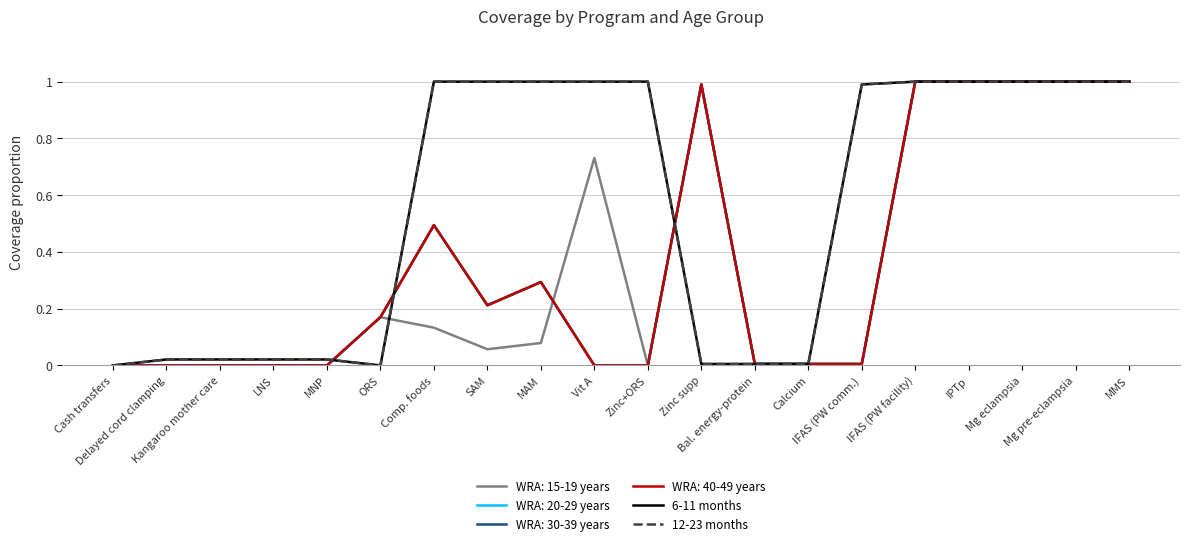

Reading left to right, extract all data points from this chart.

6-11 months: Cash transfers=0.0	Delayed cord clamping=0.0	Kangaroo mother care=0.0	LNS=0.0	MNP=0.0	ORS=0.0	Comp. foods=1.0	SAM=1.0	MAM=1.0	Vit A=1.0	Zinc+ORS=1.0	Zinc supp=0.0	Bal. energy-protein=0.0	Calcium=0.0	IFAS (PW comm.)=1.0	IFAS (PW facility)=1.0	IPTp=1.0	Mg eclampsia=1.0	Mg pre-eclampsia=1.0	MMS=1.0
12-23 months: Cash transfers=0.0	Delayed cord clamping=0.0	Kangaroo mother care=0.0	LNS=0.0	MNP=0.0	ORS=0.0	Comp. foods=1.0	SAM=1.0	MAM=1.0	Vit A=1.0	Zinc+ORS=1.0	Zinc supp=0.0	Bal. energy-protein=0.0	Calcium=0.0	IFAS (PW comm.)=1.0	IFAS (PW facility)=1.0	IPTp=1.0	Mg eclampsia=1.0	Mg pre-eclampsia=1.0	MMS=1.0